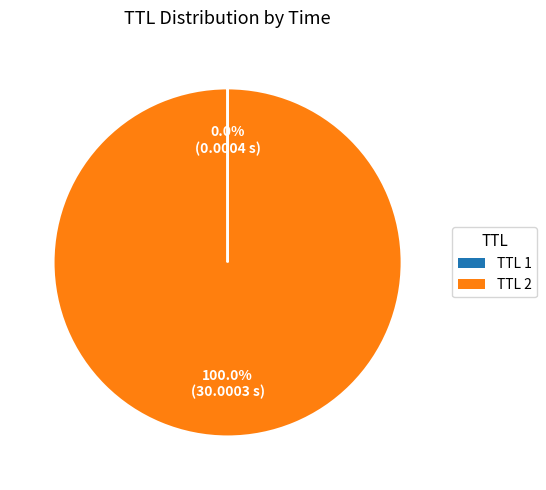

Which category has the biggest portion of the pie?

TTL 2